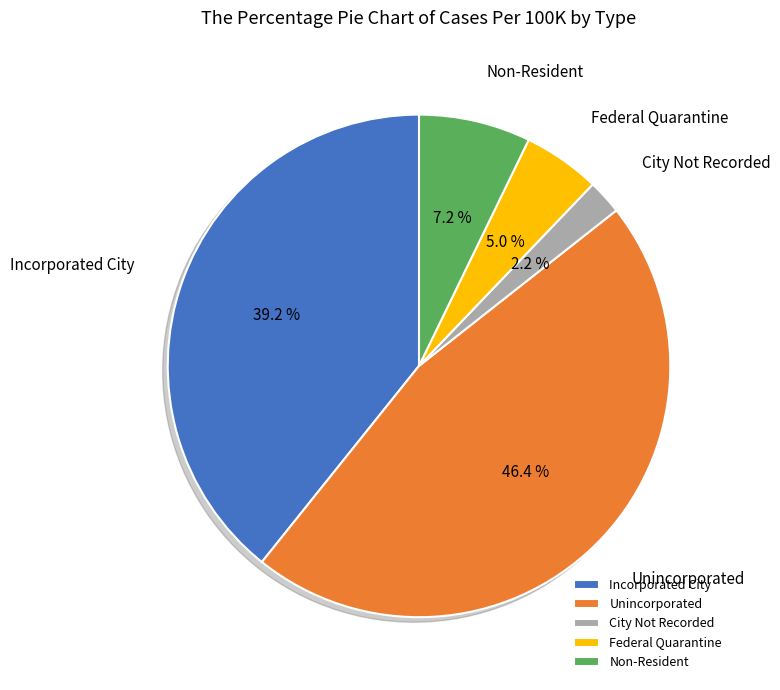

Is there any slice that represents more than half of the pie?

No